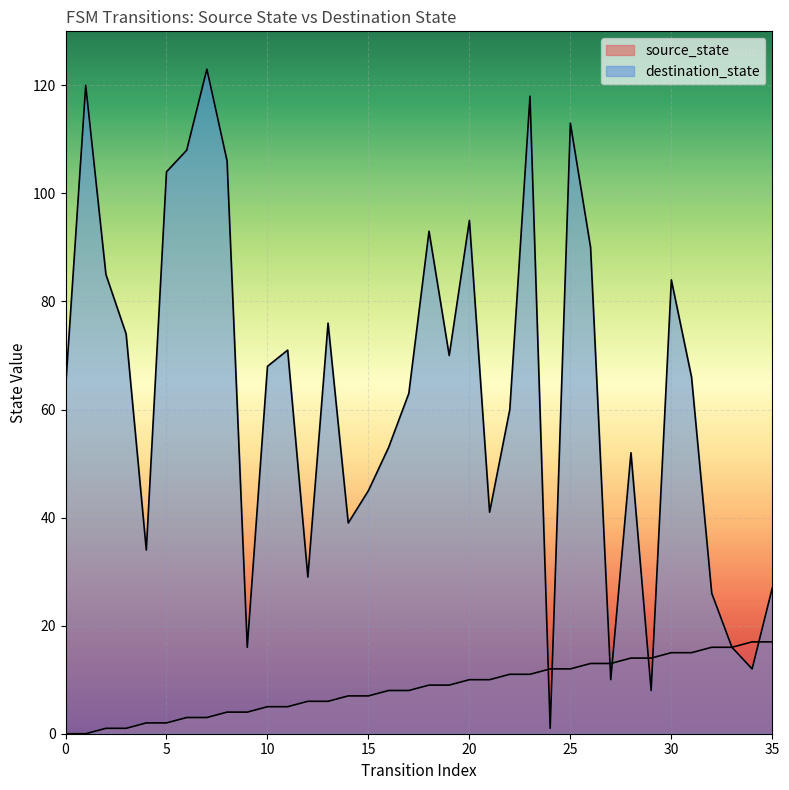

List the series in order of their overall mean, lowest first.

source_state, destination_state